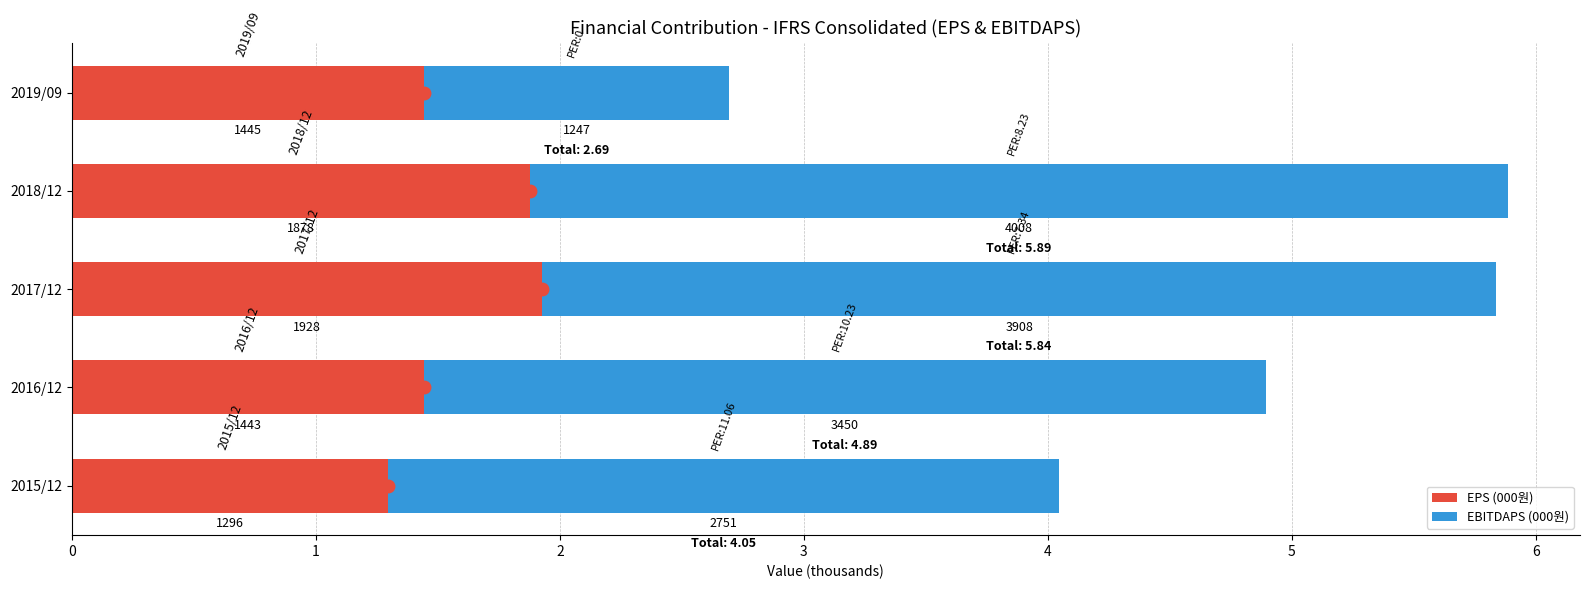

What are all the series names shown in the legend?

EPS (000원), EBITDAPS (000원)